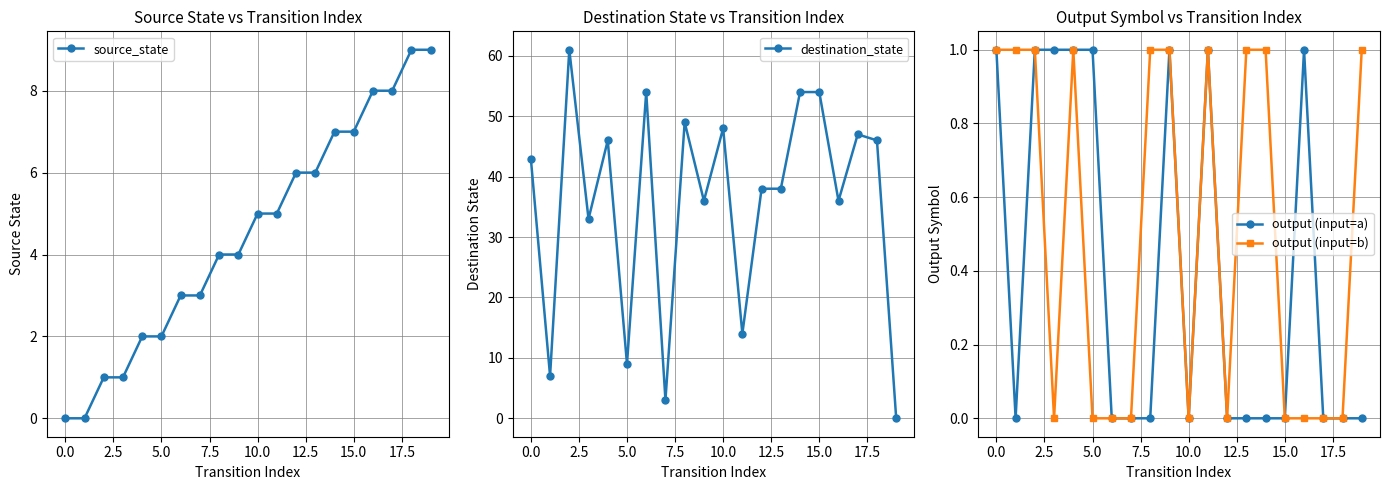

How many lines are shown in the chart?

4